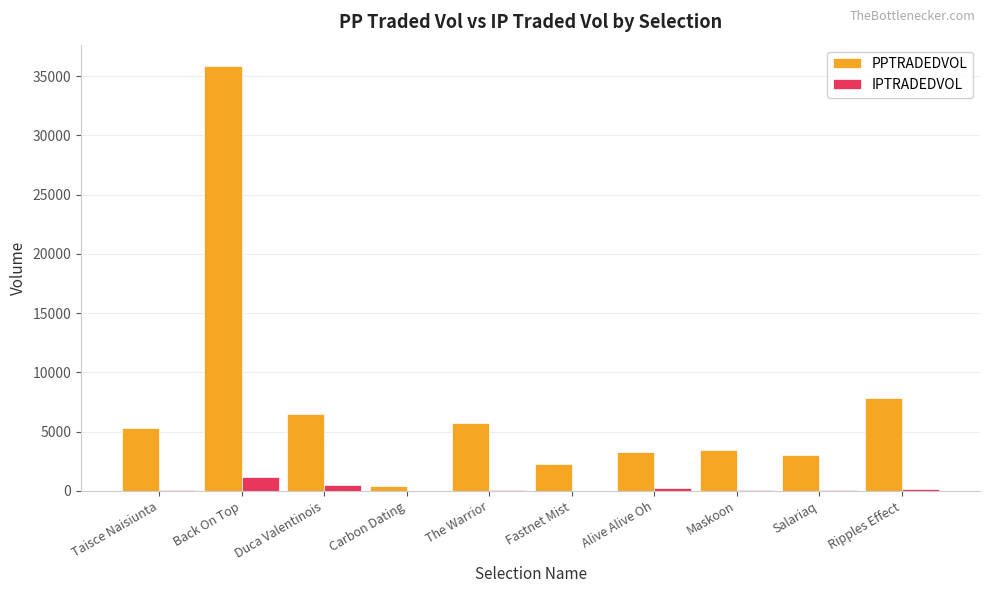

Which series has the largest total across all categories?

PPTRADEDVOL